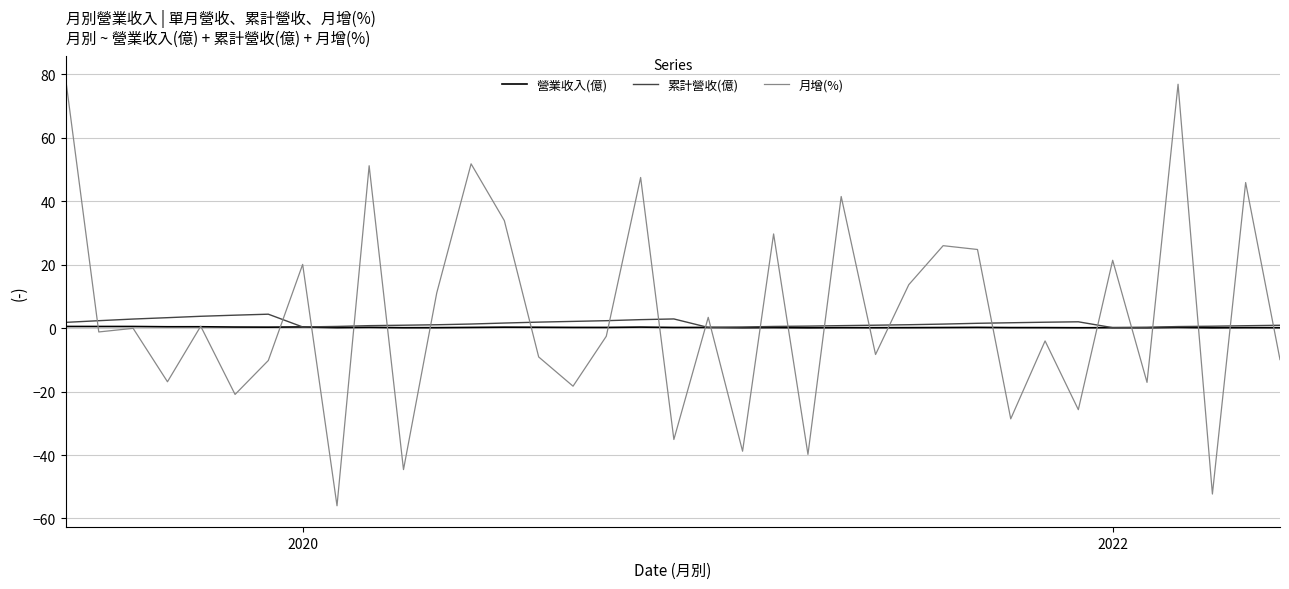

How many series are shown in this chart?

3